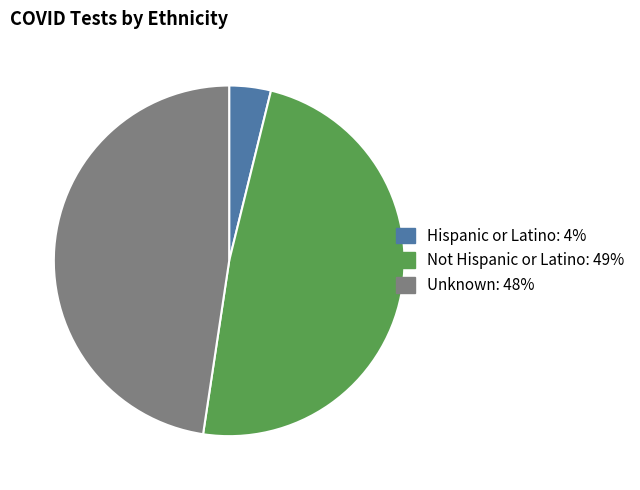

Is it true that Not Hispanic or Latino is 49% of the pie?

True